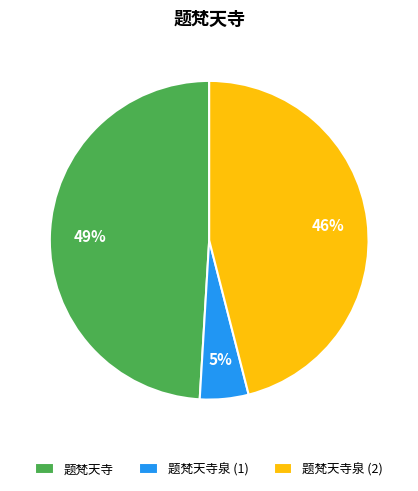

Count the number of slices in the pie.

3